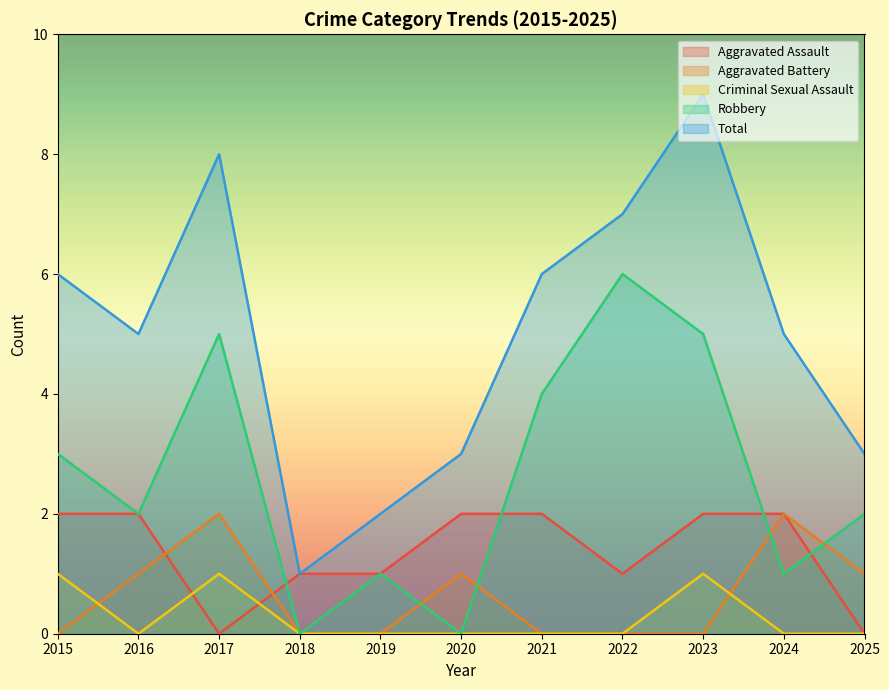

Reading right to left, list all the values displayed in this chart.

Aggravated Assault: 2025=0	2024=2	2023=2	2022=1	2021=2	2020=2	2019=1	2018=1	2017=0	2016=2	2015=2
Aggravated Battery: 2025=1	2024=2	2023=0	2022=0	2021=0	2020=1	2019=0	2018=0	2017=2	2016=1	2015=0
Criminal Sexual Assault: 2025=0	2024=0	2023=1	2022=0	2021=0	2020=0	2019=0	2018=0	2017=1	2016=0	2015=1
Robbery: 2025=2	2024=1	2023=5	2022=6	2021=4	2020=0	2019=1	2018=0	2017=5	2016=2	2015=3
Total: 2025=3	2024=5	2023=9	2022=7	2021=6	2020=3	2019=2	2018=1	2017=8	2016=5	2015=6